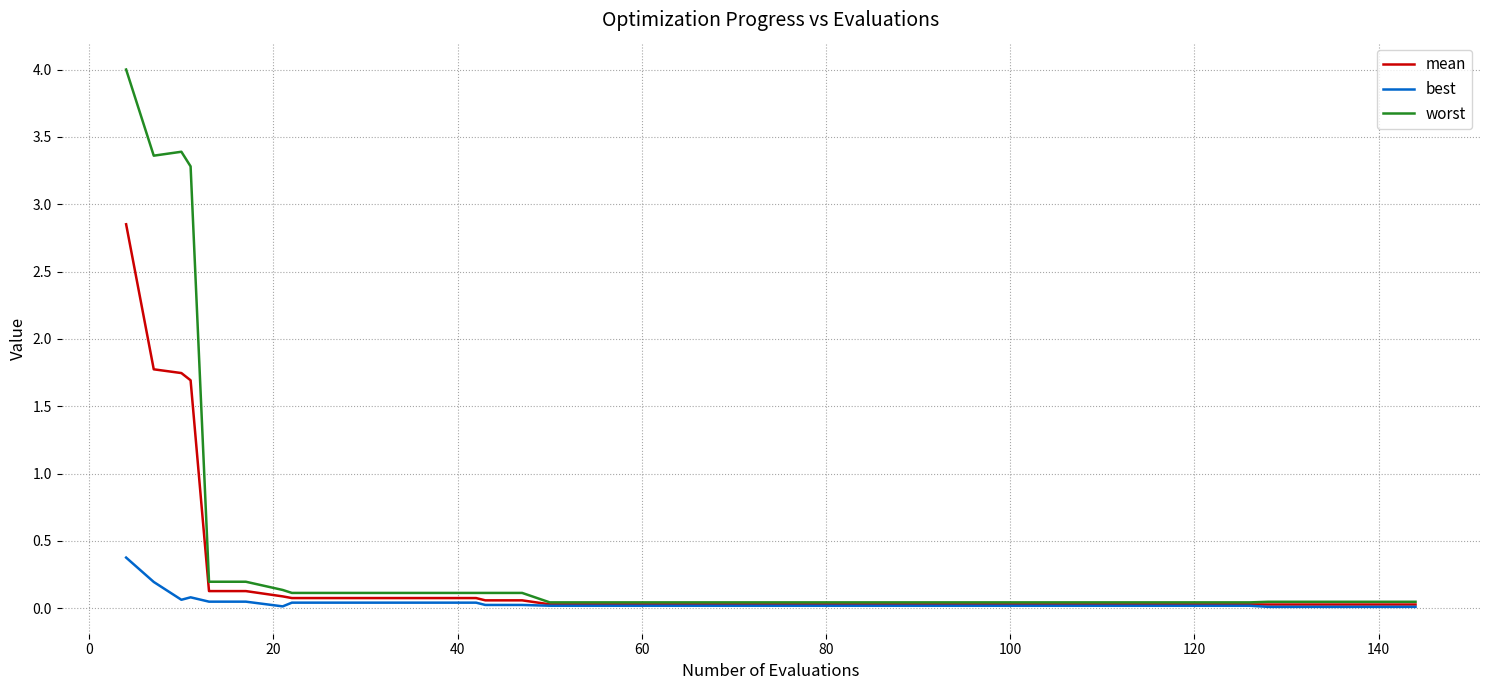

List the series in order of their overall mean, lowest first.

best, mean, worst